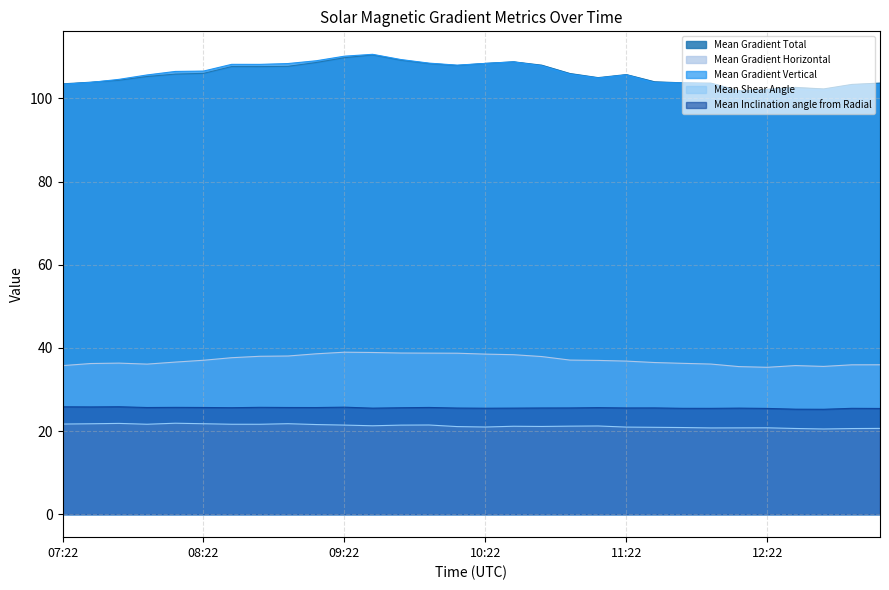

What is the lowest value of the Mean Gradient Total series?

101.8